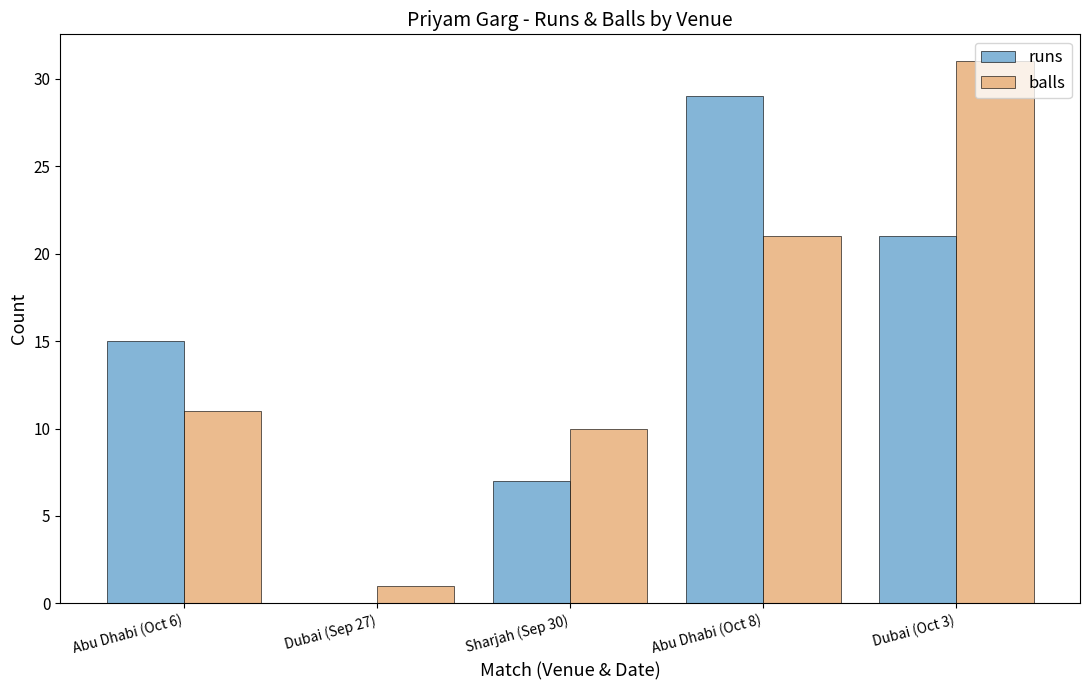

Reading left to right, what are all the values shown in this chart?

runs: 15	0	7	29	21
balls: 11	1	10	21	31